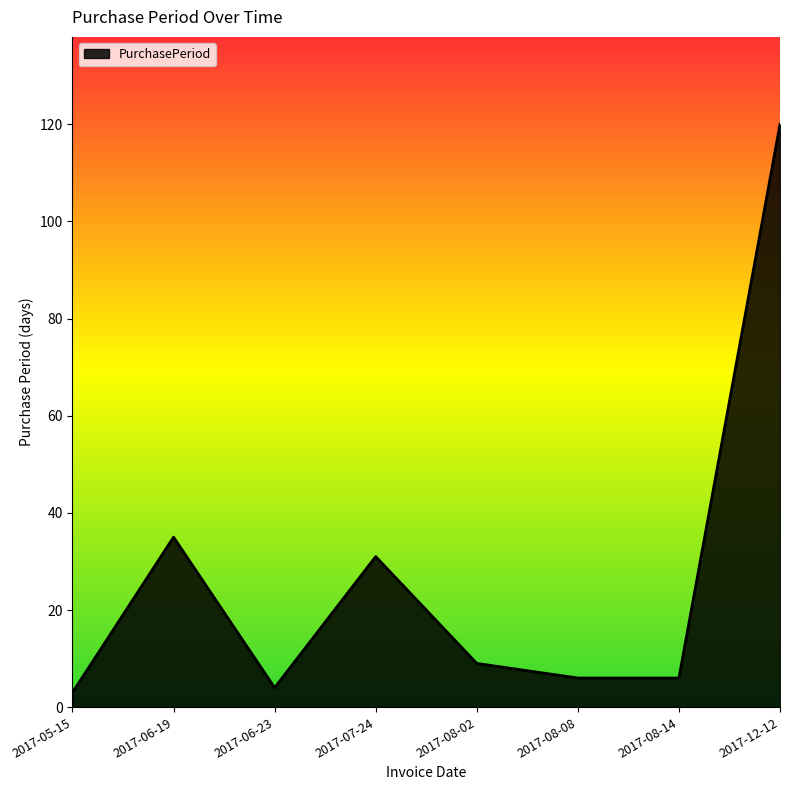

What is the change in value from 2017-05-15 to 2017-08-14?

+3